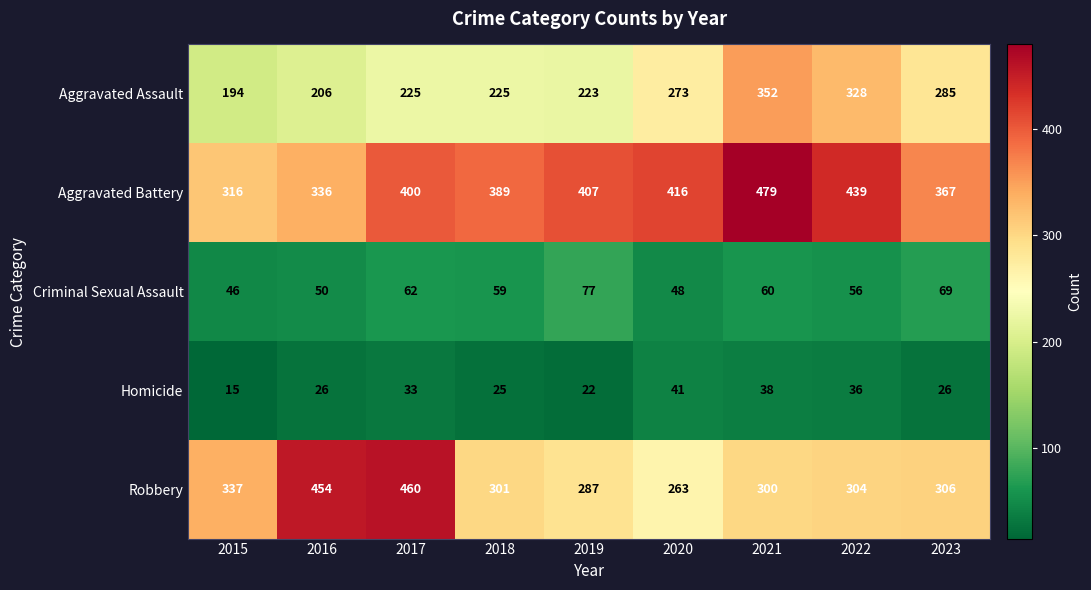

True or false: Aggravated Battery has a value of 389 at 2018.

True